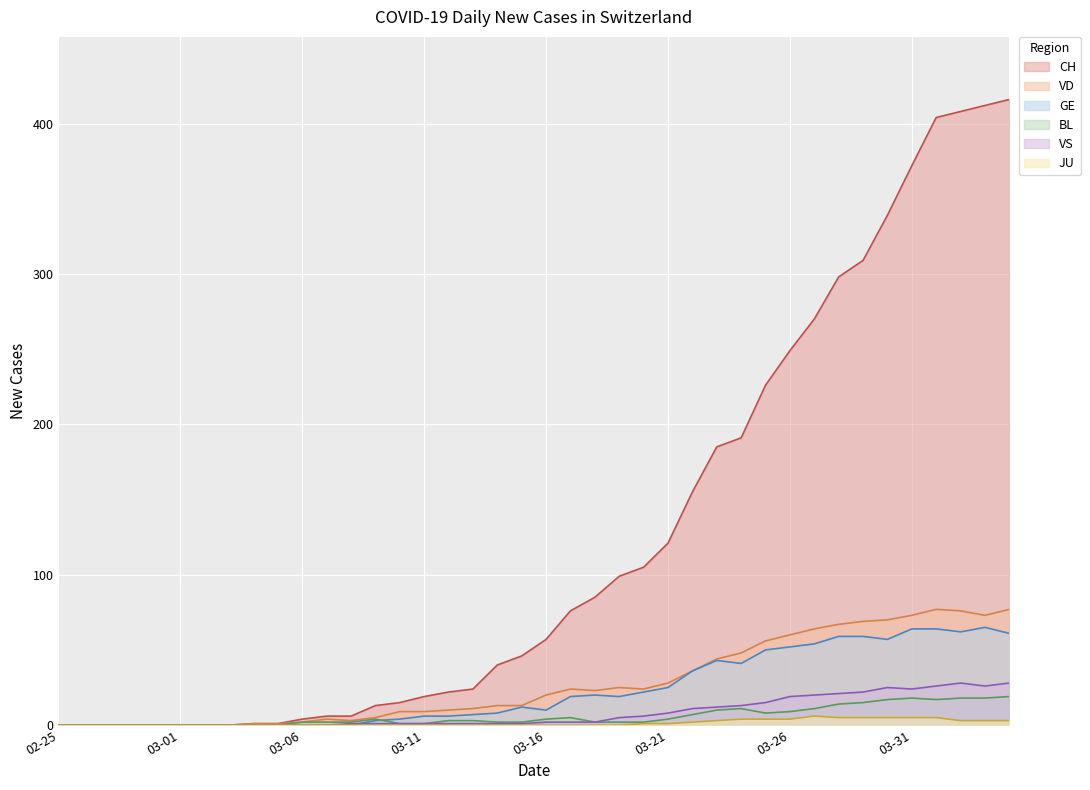

At how many categories does at least one series exceed 224?

11